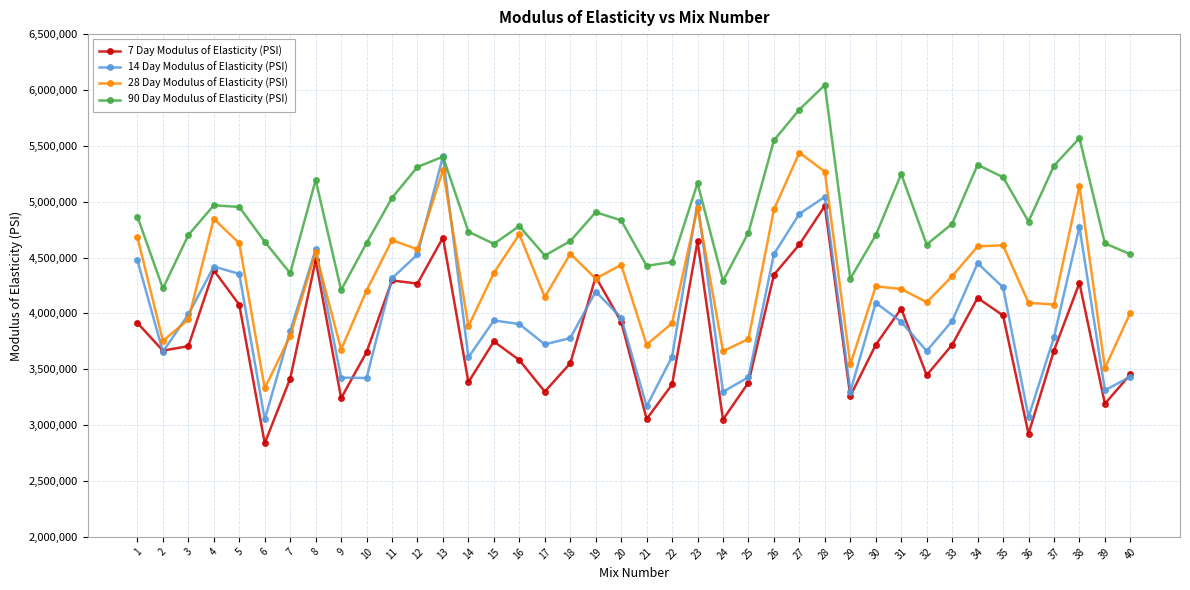

What is the spread (max minus min) of values at 27?

1208167